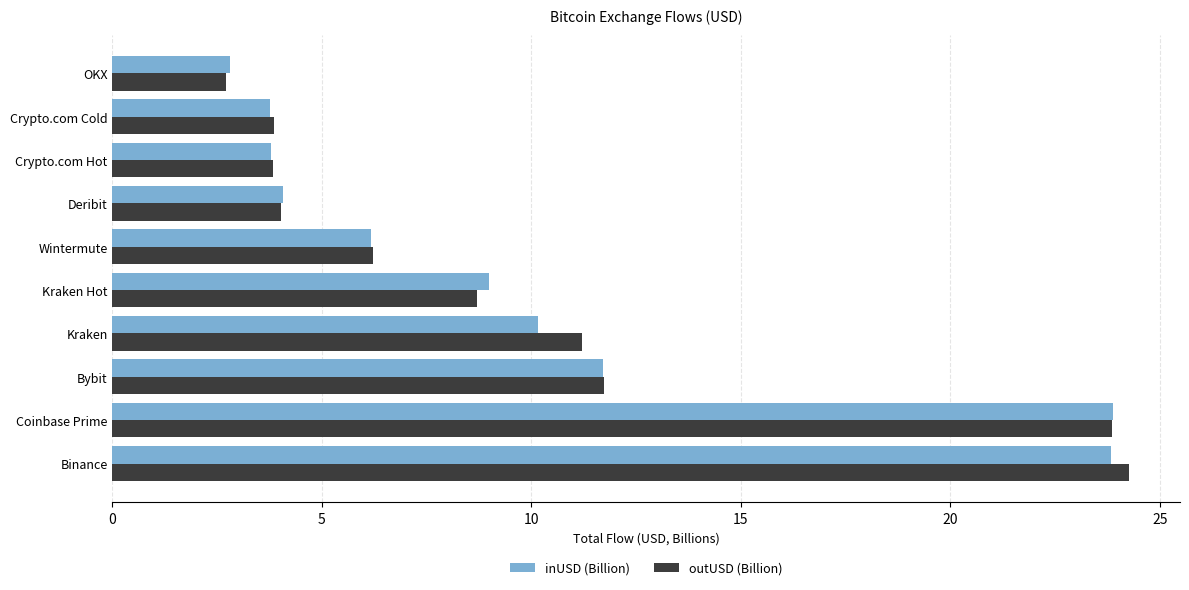

Which label corresponds to the smallest value in the chart?

OKX